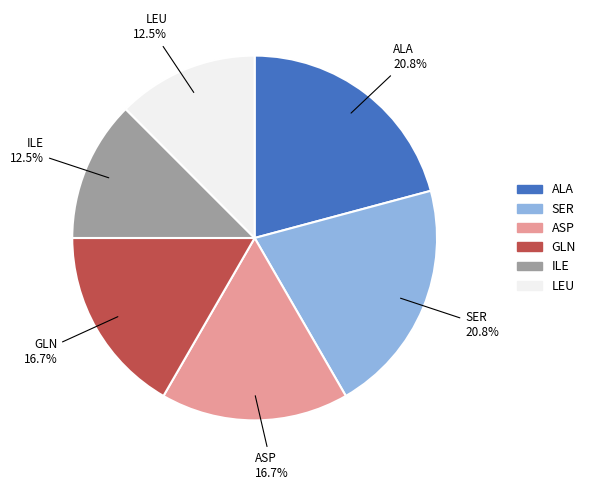

What portion of the pie excludes ILE?

87.5%